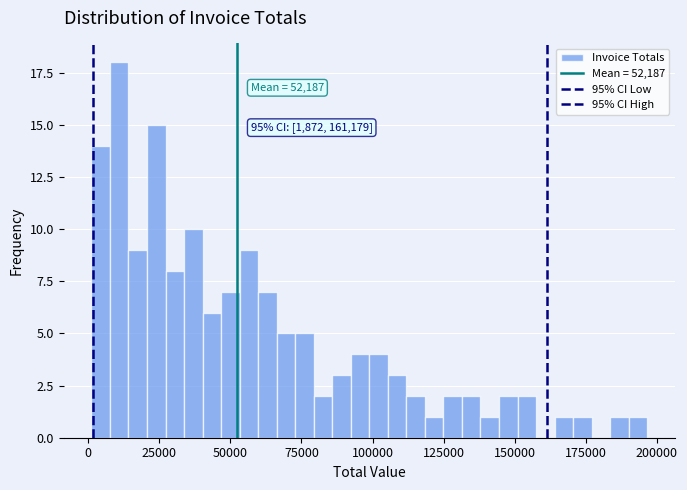

Read against the x-axis, roughly where is the centre of the tallest bar?

10000